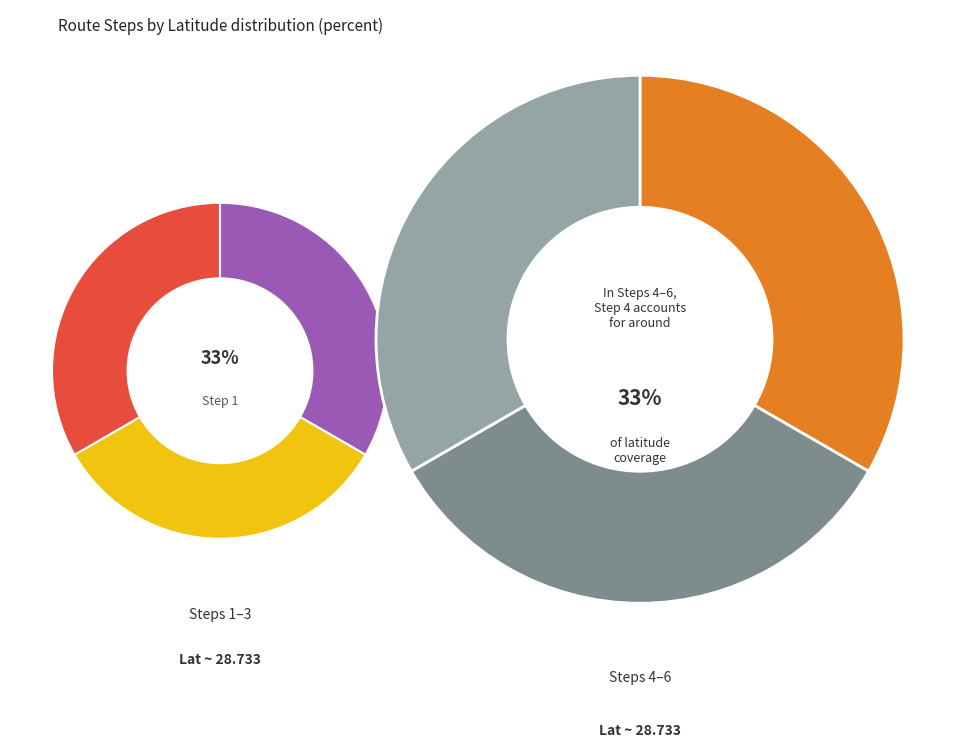

The Step_6 slice represents 23% of the pie. True or false?

False